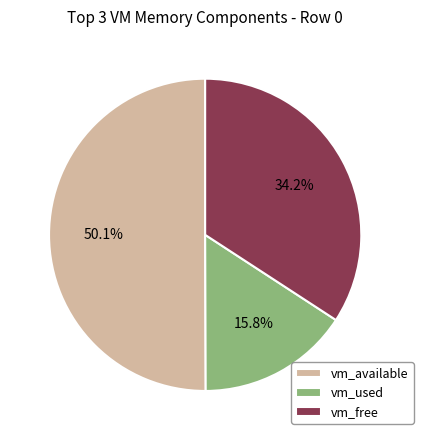

How much of the chart is everything except vm_used?

84.2%